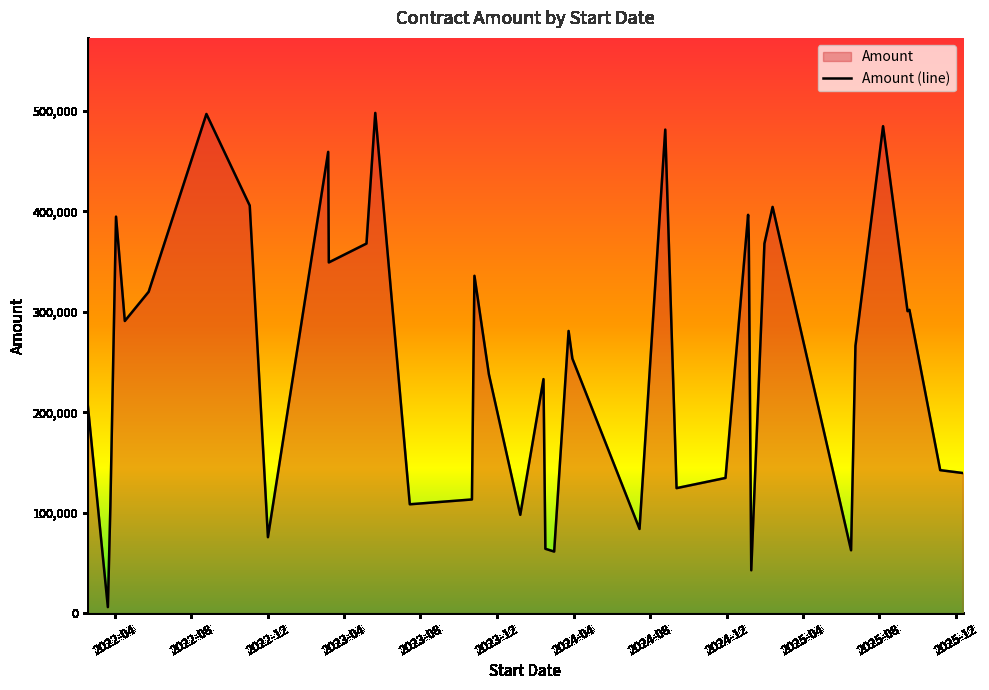

What is the label of the 35th point from the left?

2025-06-24